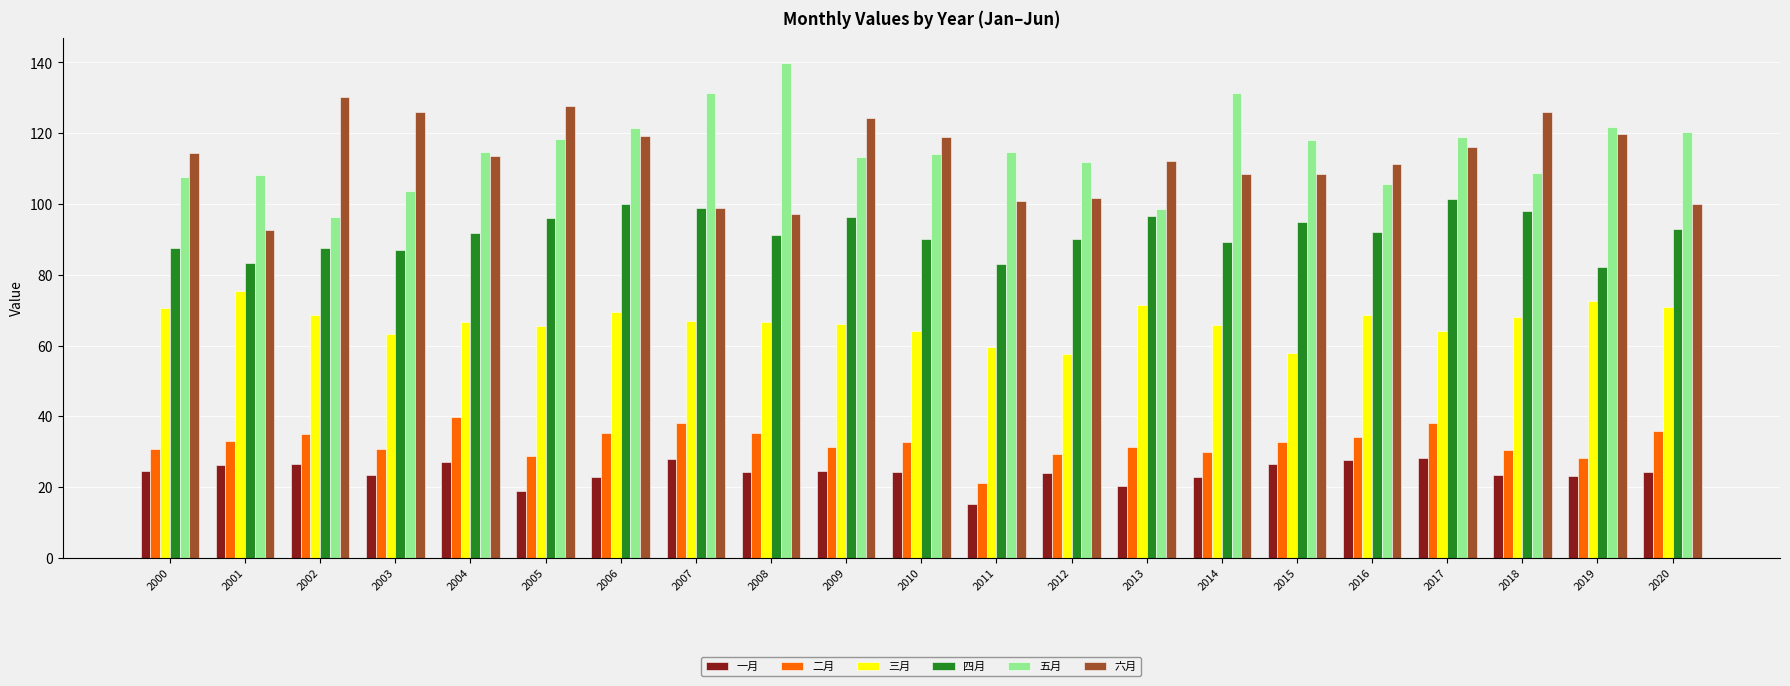

Where does the 四月 series first go above 91?

2004